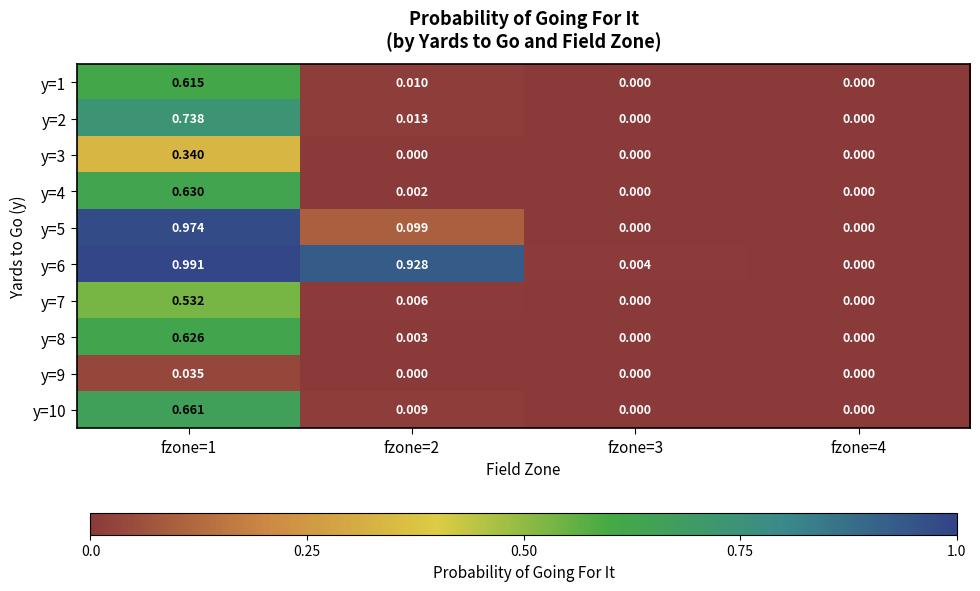

Is the value of y=4 at fzone=2 greater than the value of y=1 at fzone=4?

Yes